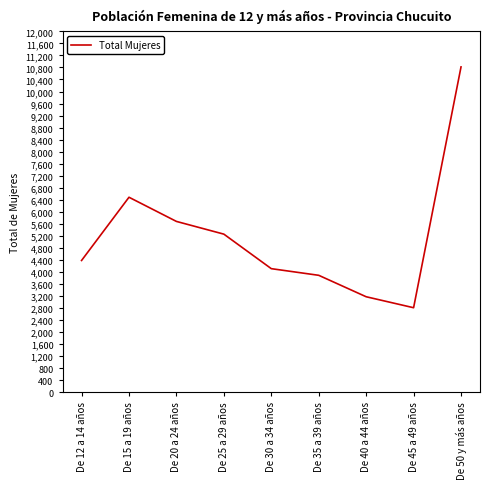

Which category has the lowest value across all series?

De 45 a 49 años